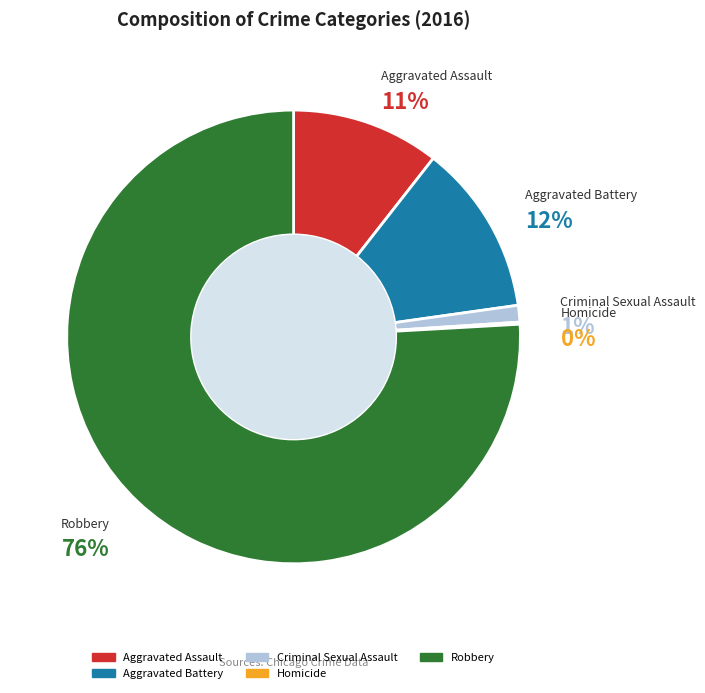

Is there any slice that represents more than half of the pie?

Yes